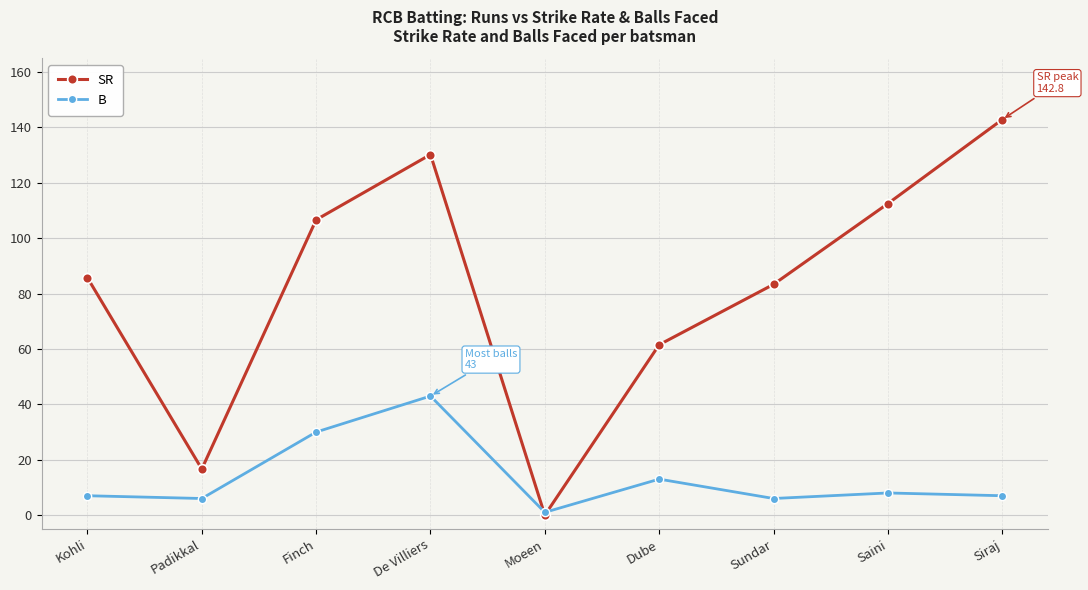

List the series in order of their overall mean, lowest first.

B, SR